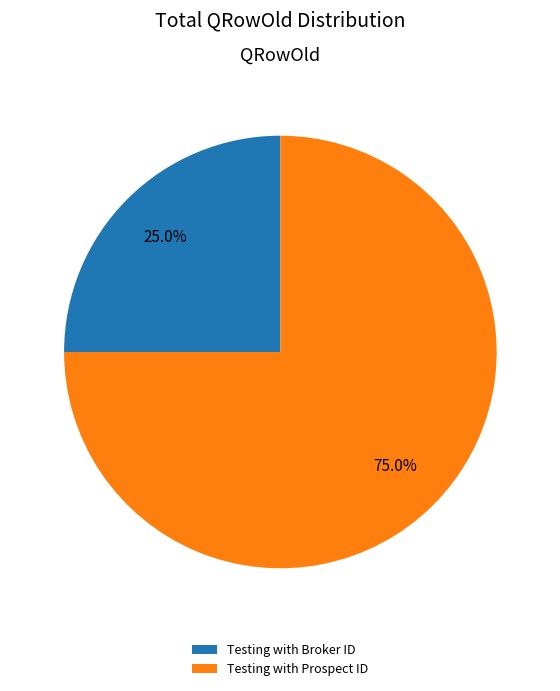

To the nearest percent, what is the average slice percentage?

50%